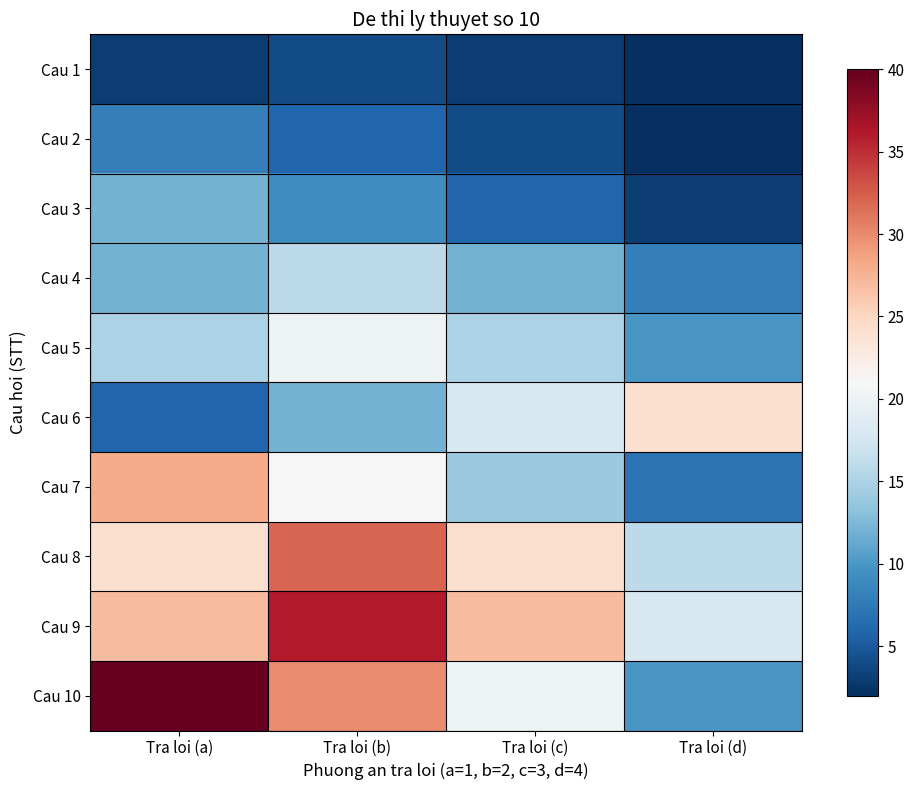

At which category is the sum across all series the highest?

Tra loi (b)